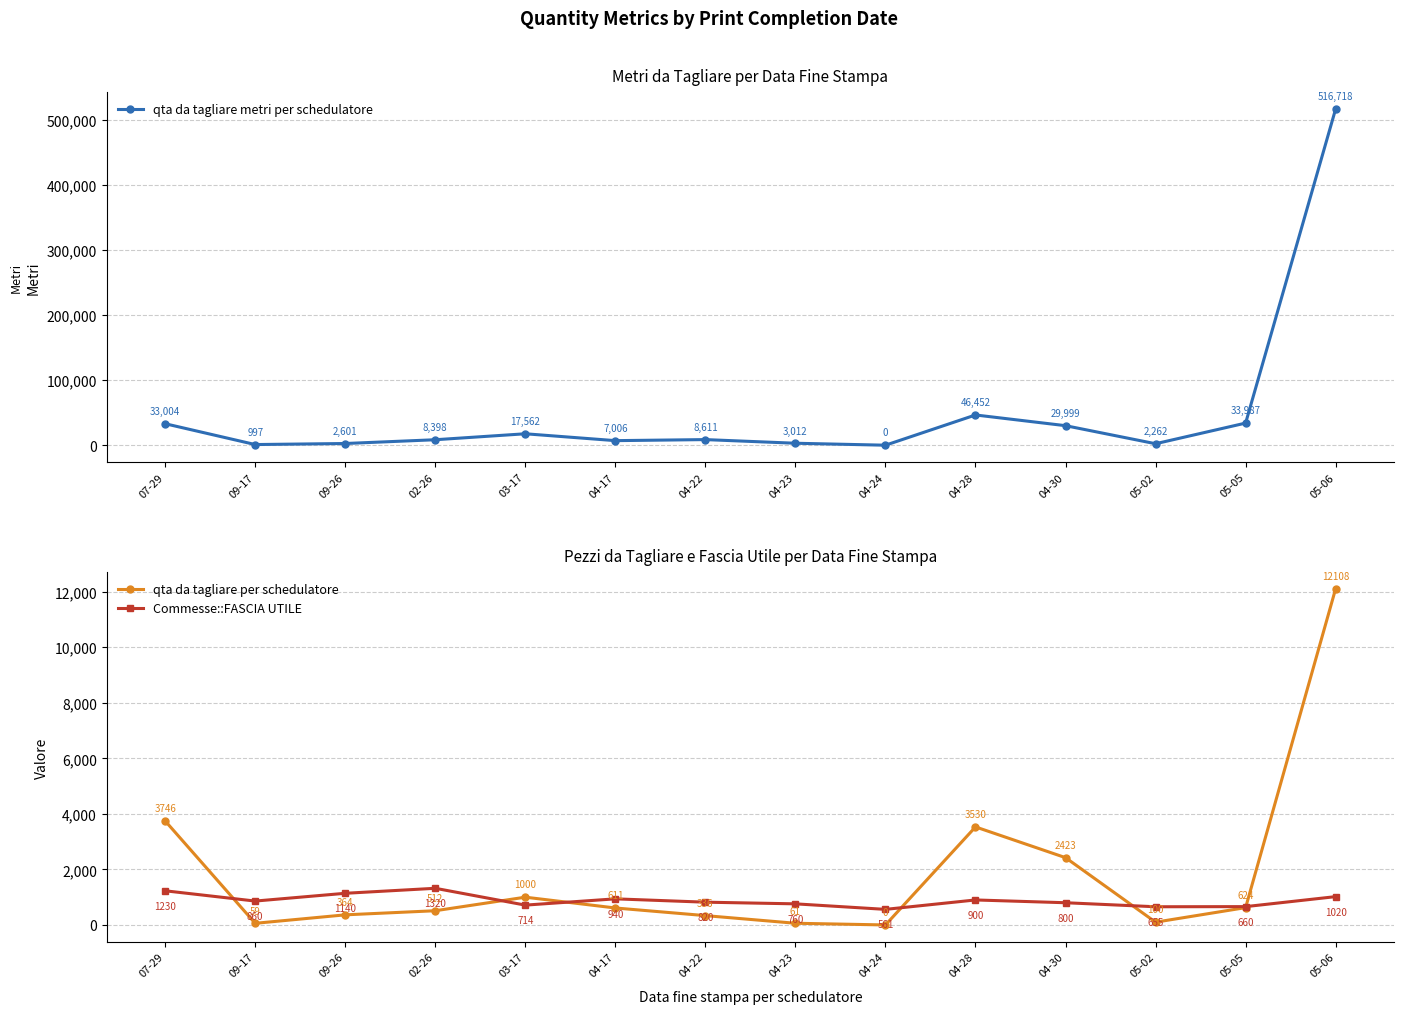

Between 05-05 and 05-06, which series saw the biggest shift?

qta da tagliare metri per schedulatore